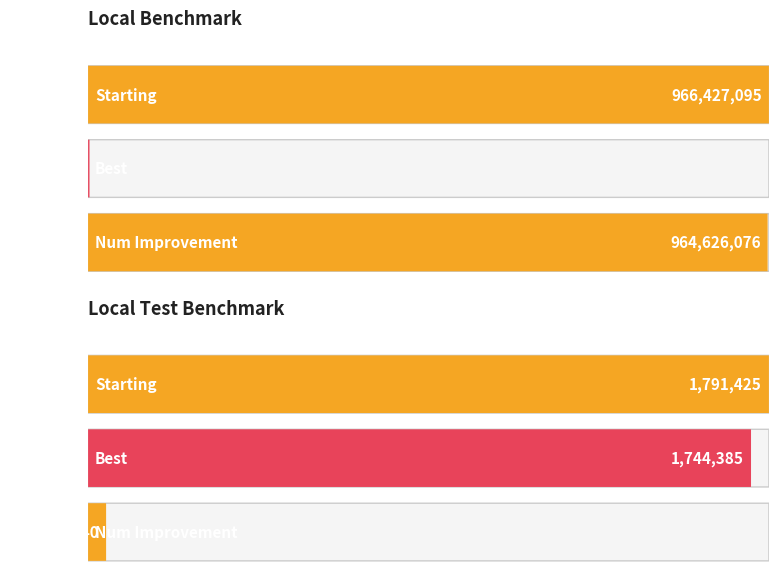

List the labels in order of Starting value, smallest first.

Local Test, Local